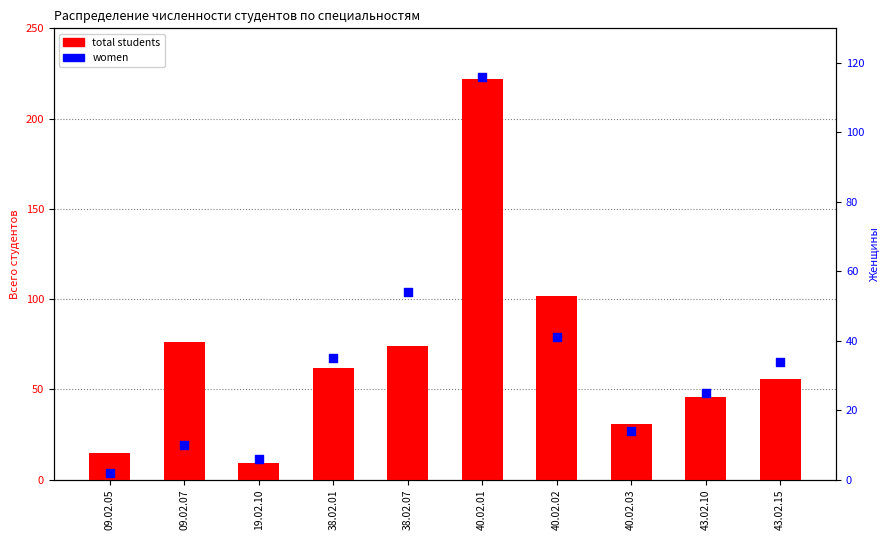

At how many categories does at least one series exceed 214?

1